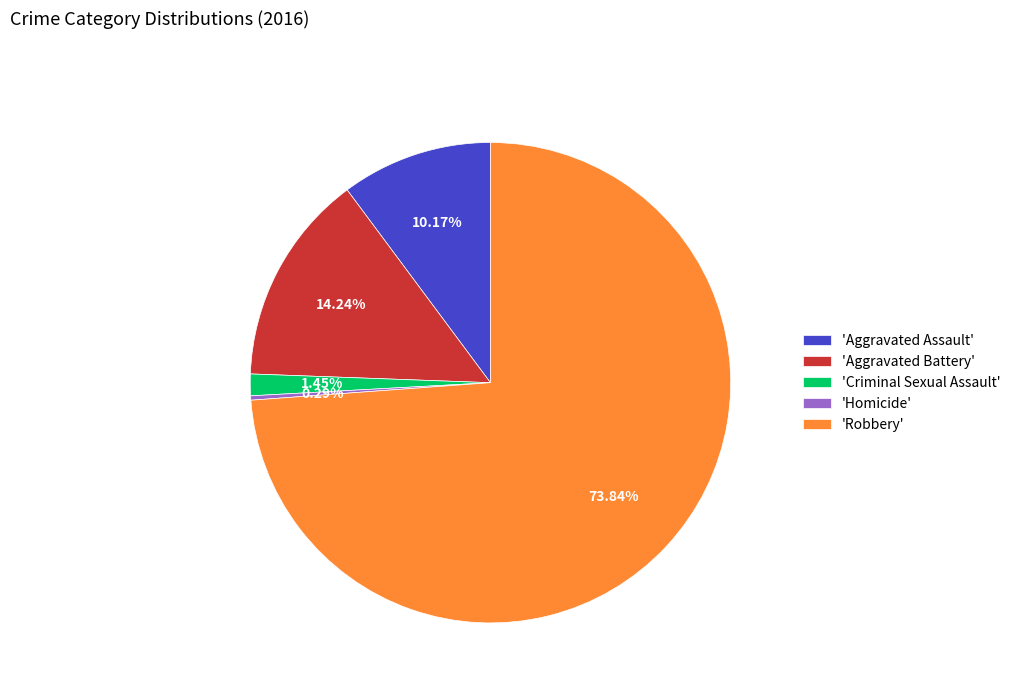

Rank the categories by value from lowest to highest.

'Homicide', 'Criminal Sexual Assault', 'Aggravated Assault', 'Aggravated Battery', 'Robbery'